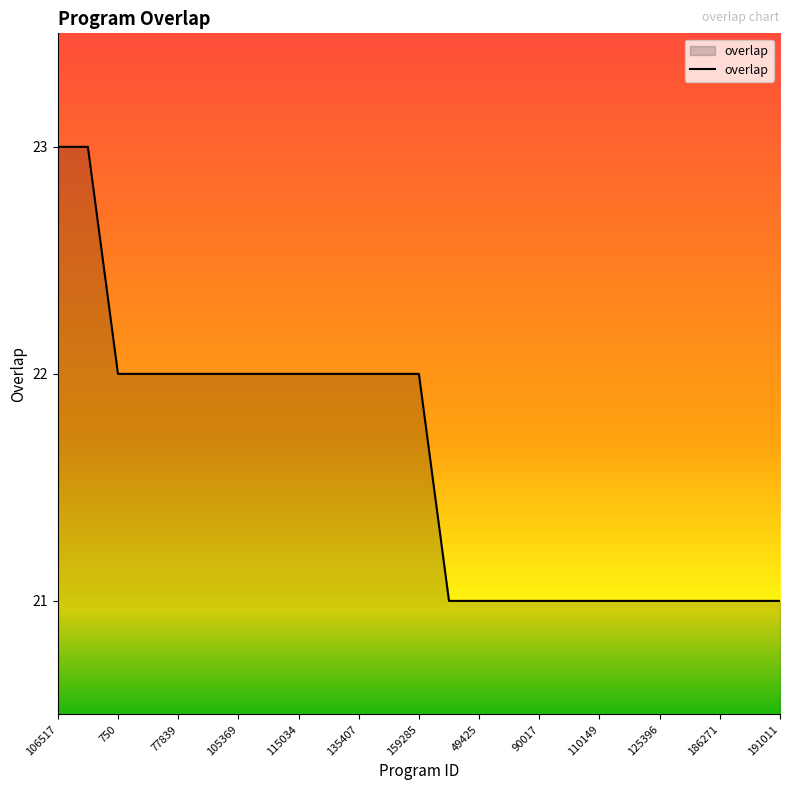

What is the smallest value displayed?

21